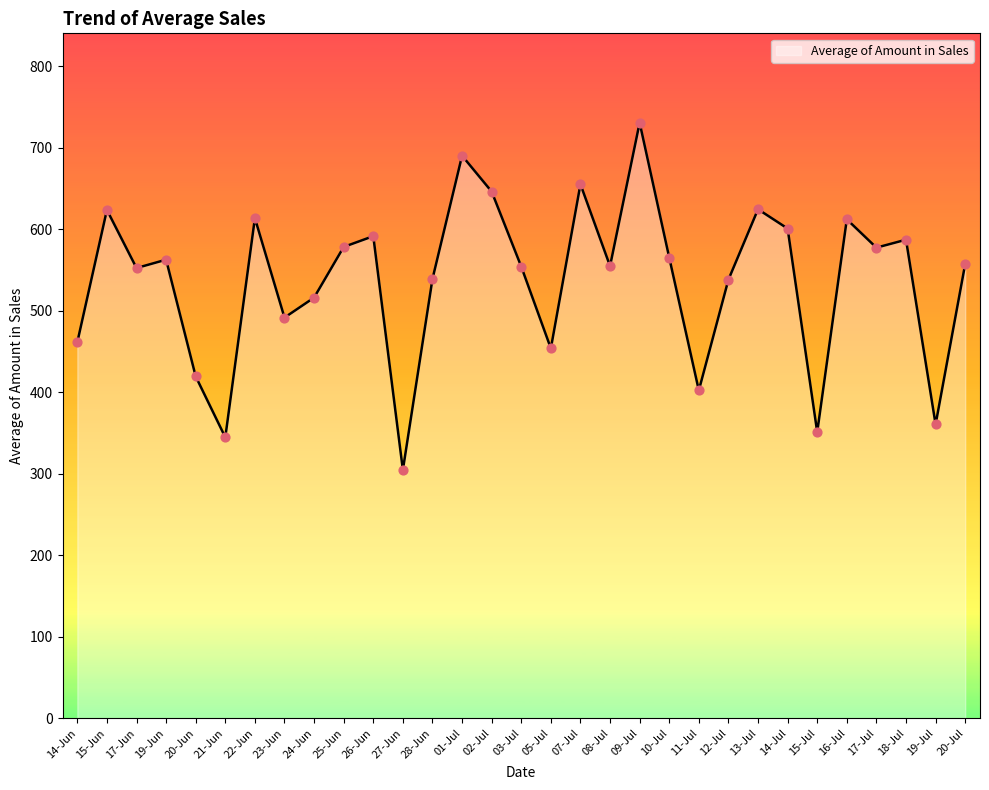

Approximately how many times larger is the value at 07-Jul compared to 12-Jul?

1.2